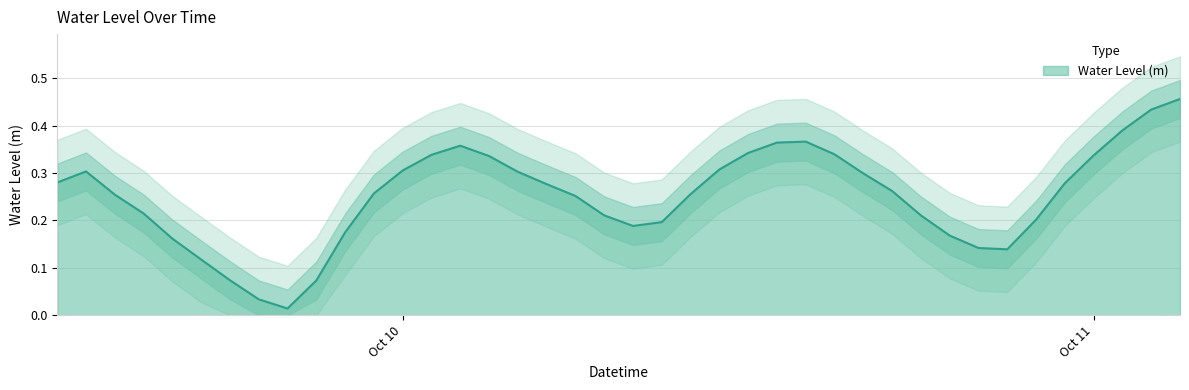

What is the average value?

0.3